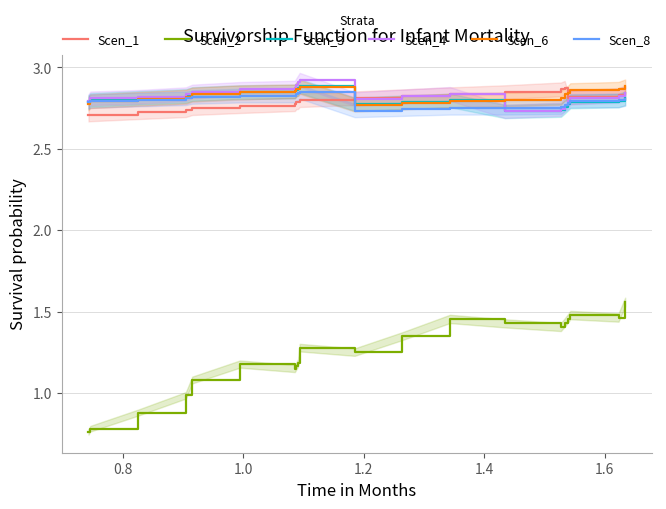

True or false: Scen_1 and Scen_2 intersect in this chart.

False